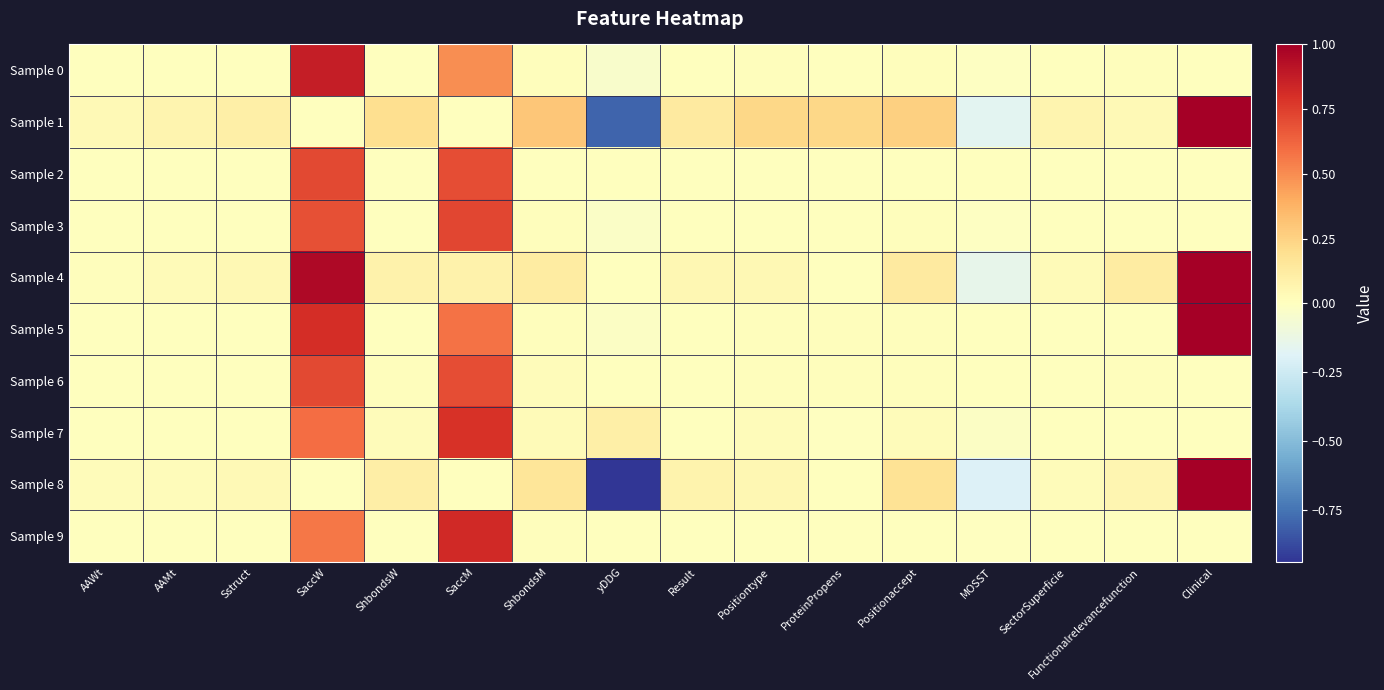

What is the total value across all series at SaccM?

4.9